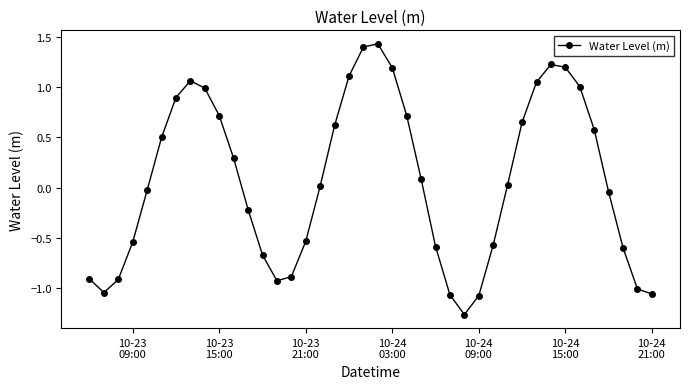

What is the sum of all values?

2.8